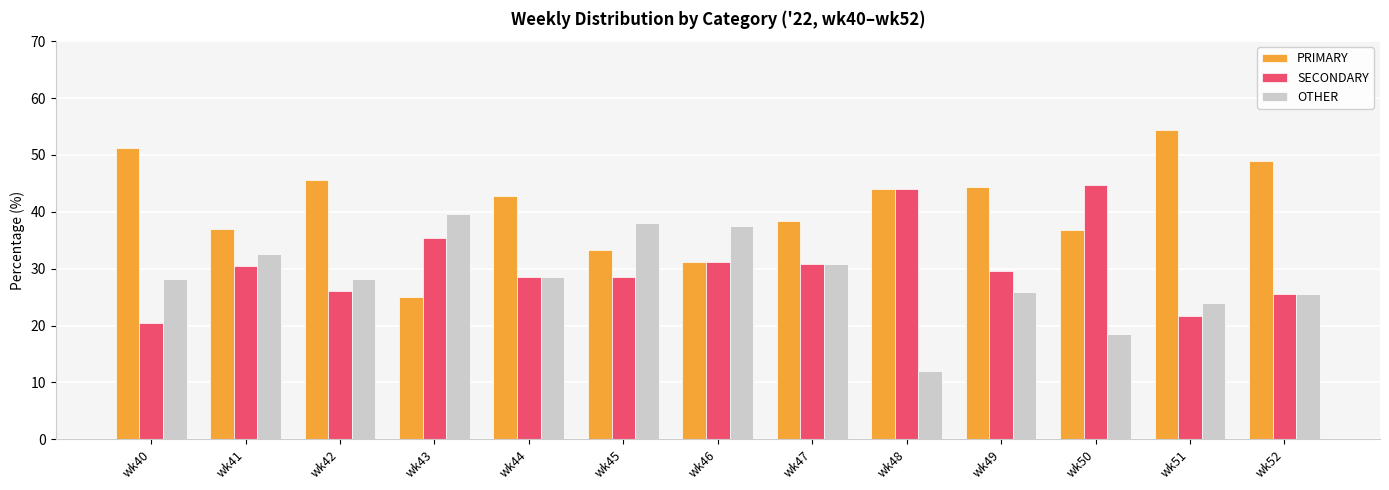

Which series changed the most between wk42 and wk51?

PRIMARY